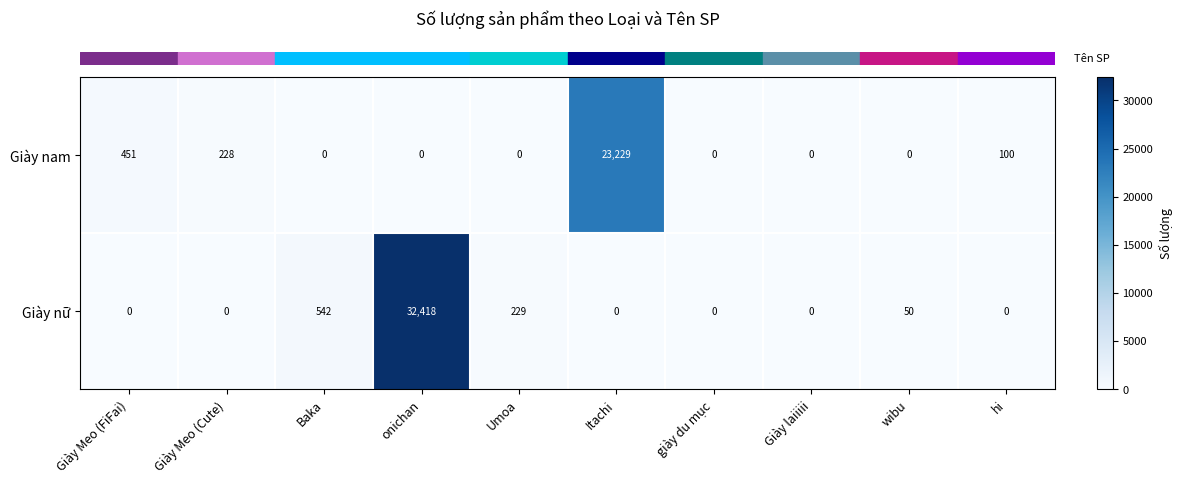

What is the difference between the highest and lowest values at Itachi?

23229